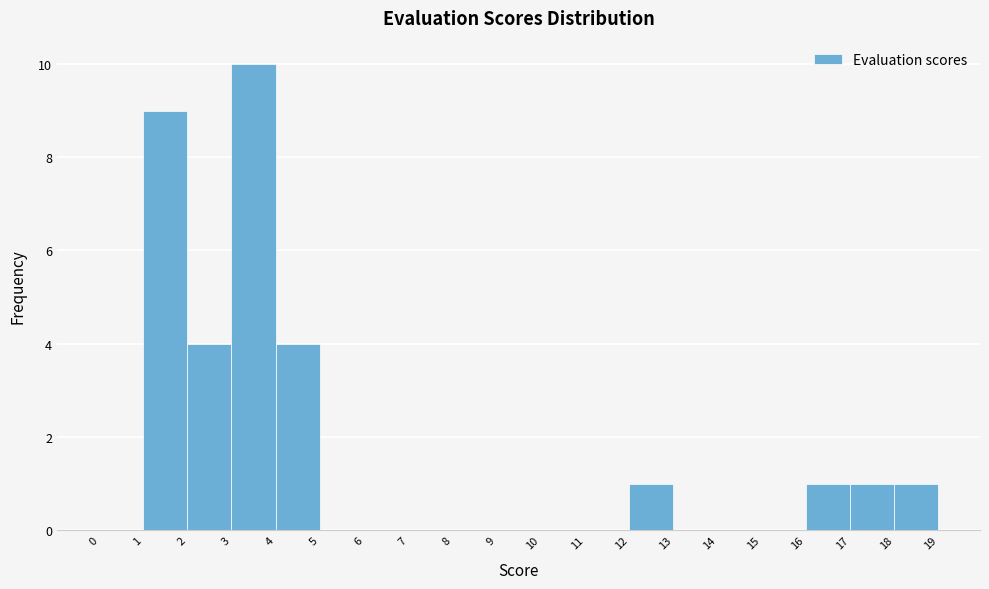

How tall is the bar that spans 1 to 2 on the x-axis? The values are not printed on the chart, so give them approximately, as read against the axis.

9